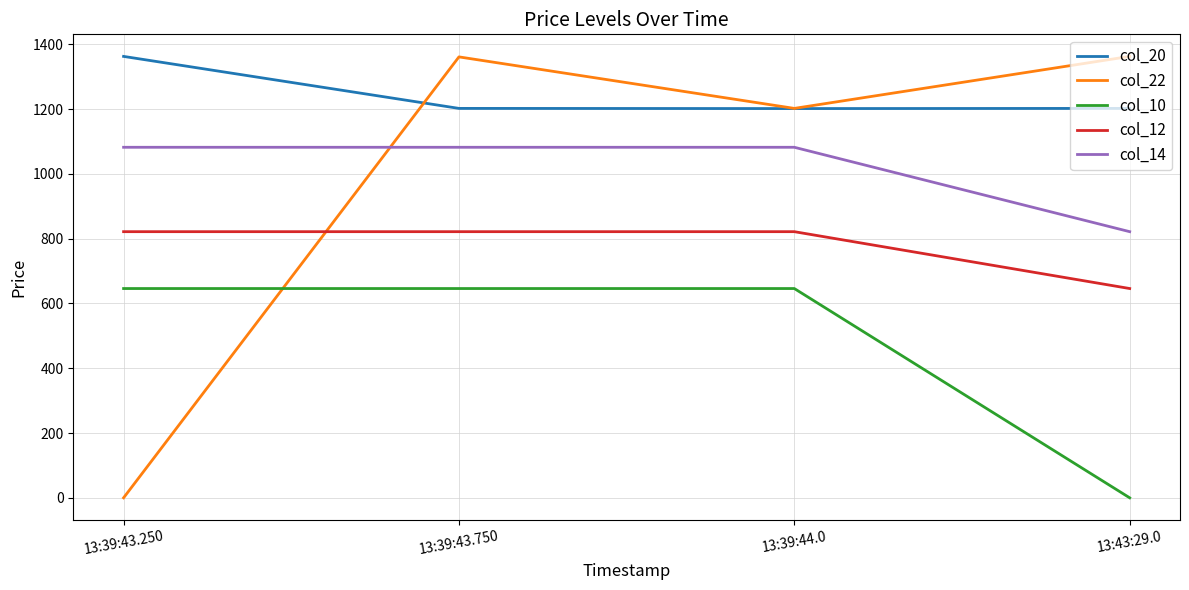

What is the spread (max minus min) of values at 13:39:43.250?

1362.5